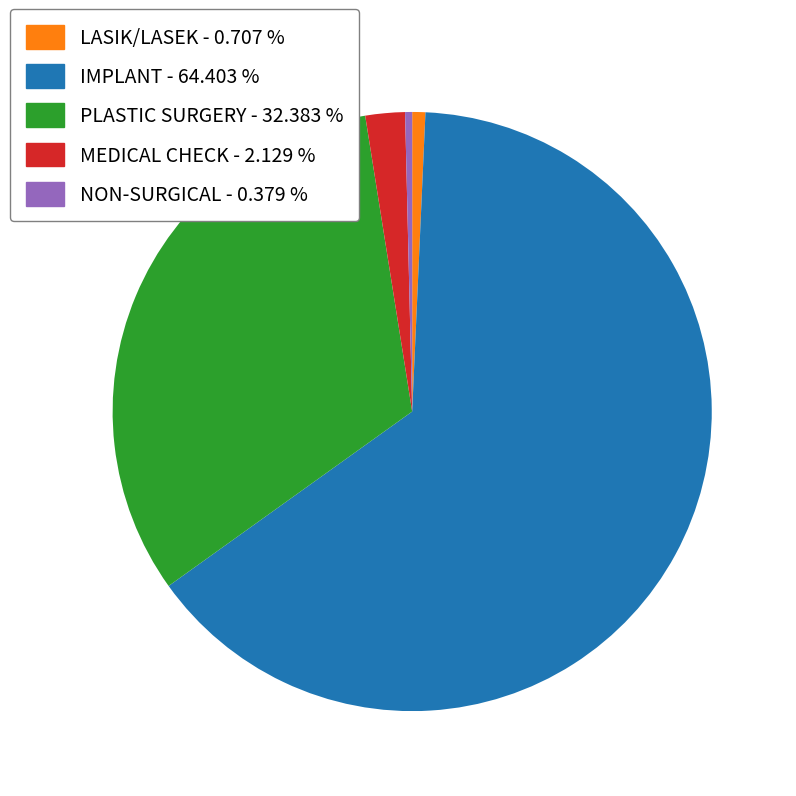

Is there a majority slice in this chart?

Yes